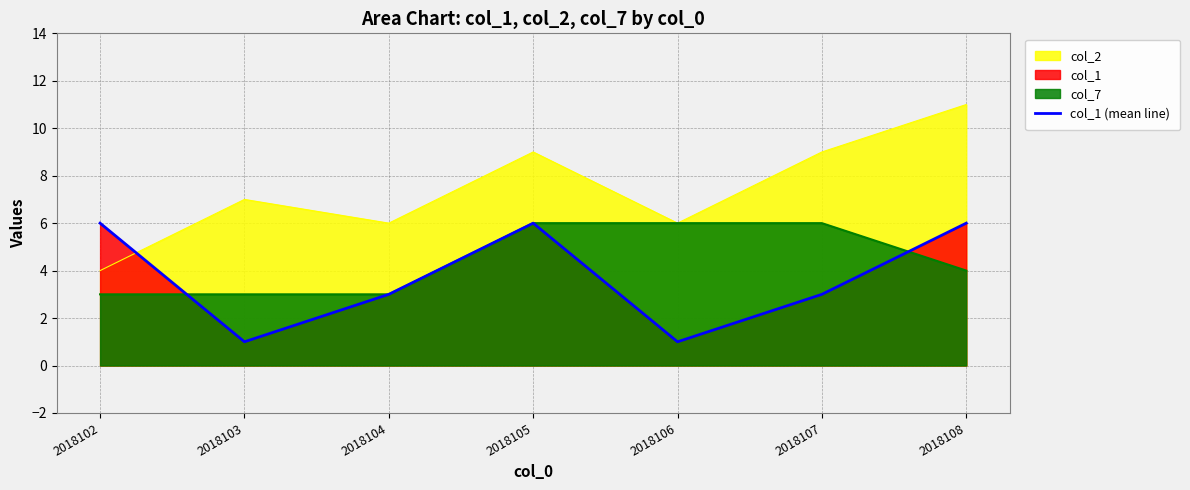

Count the values in the range 1 to 6.

7